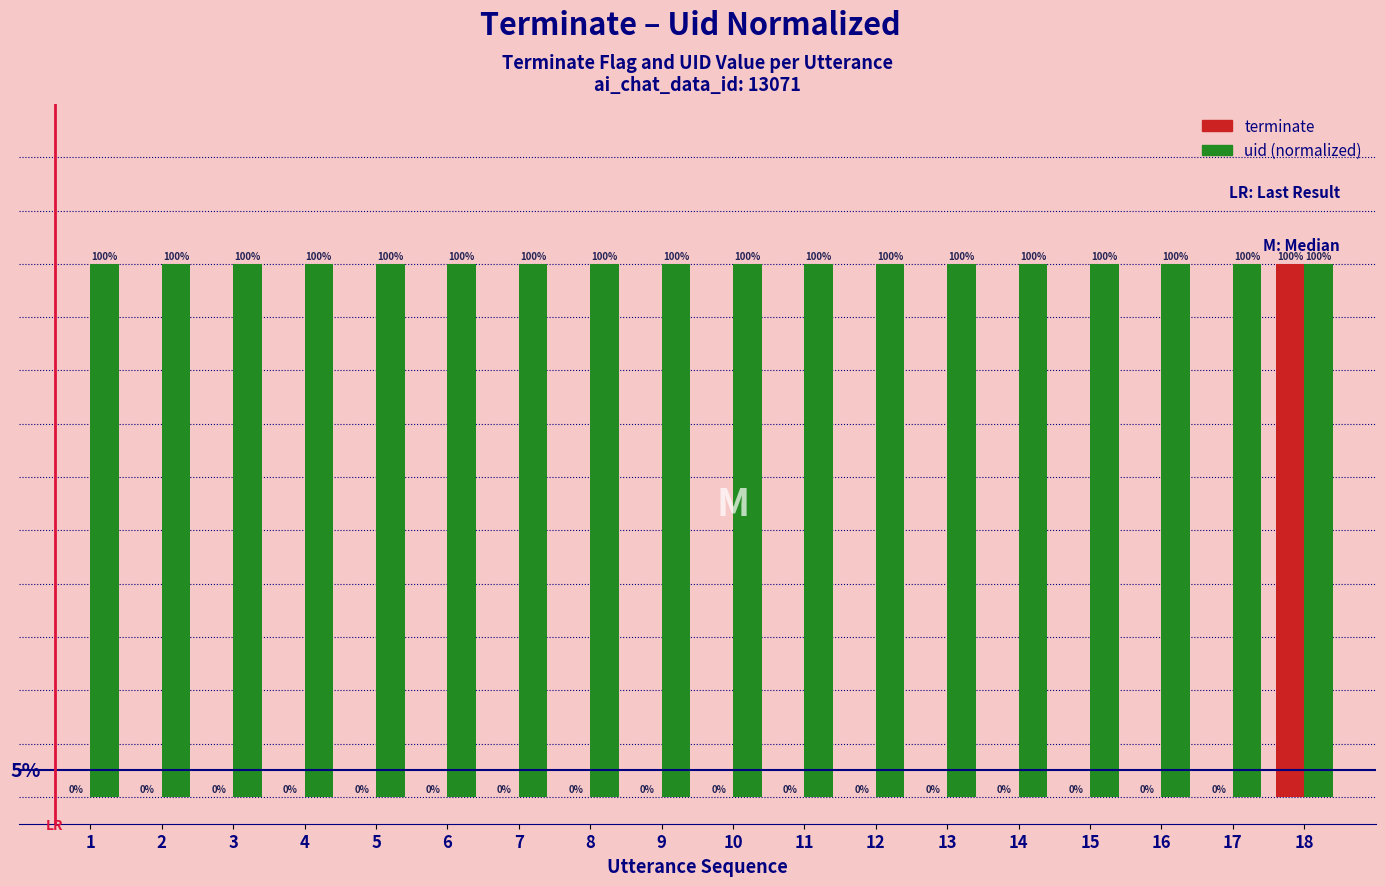

At 10, list the series in order from largest to smallest.

uid (normalized), terminate